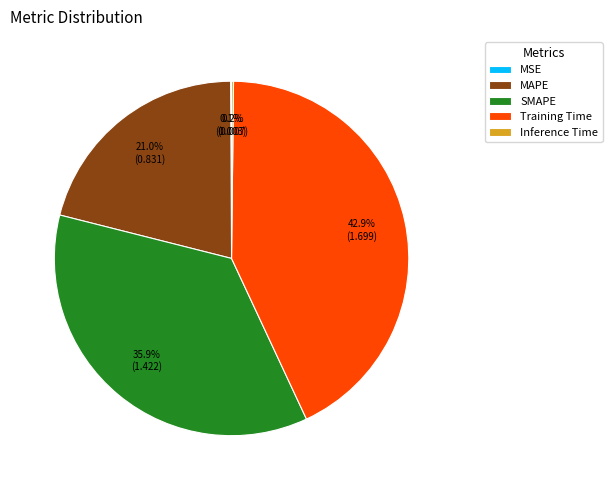

Does any single category account for the majority?

No